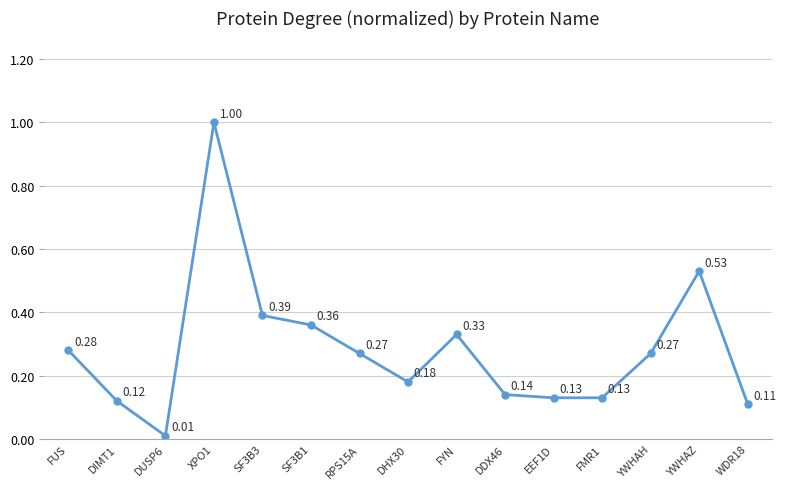

Where is the data nearest to the value 0?

DUSP6